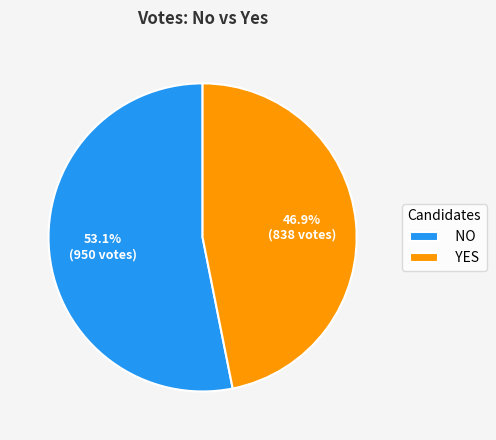

Rank the categories by value from lowest to highest.

YES, NO